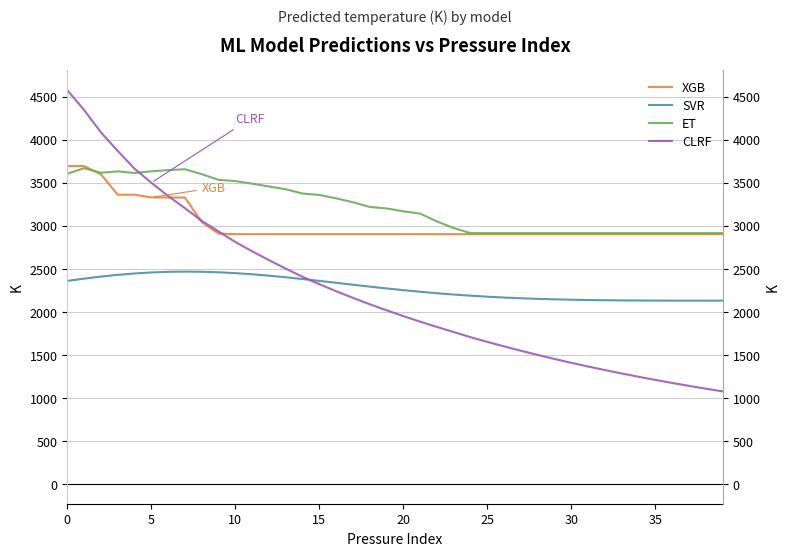

How many data points in ET are less than 3200?

20